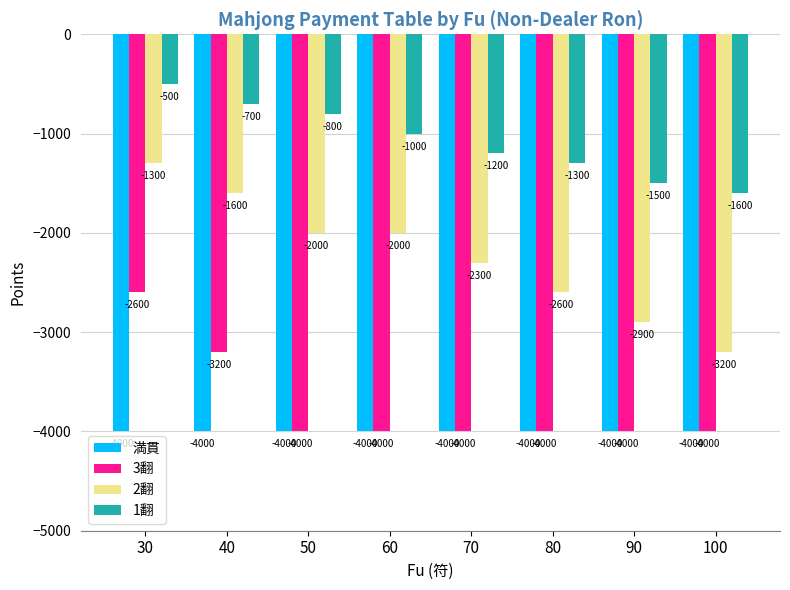

What is the spread (max minus min) of values at 40?

3300